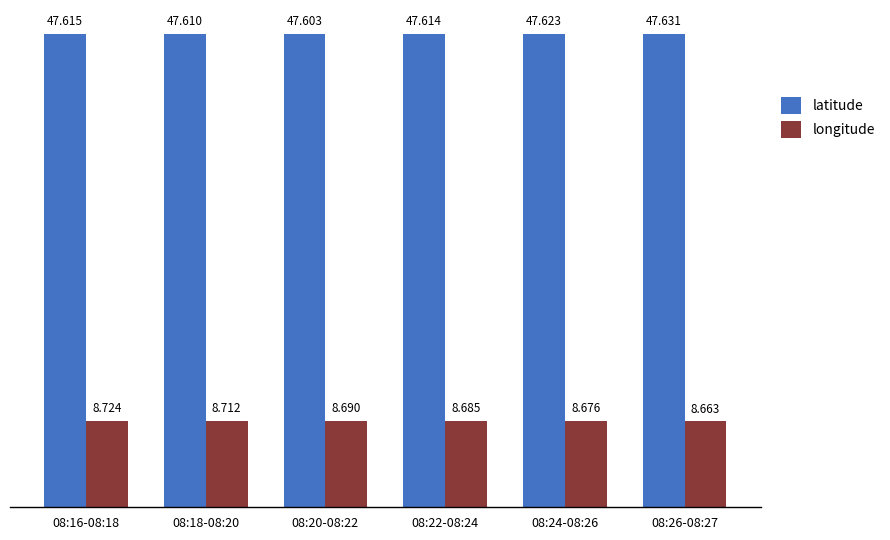

How many distinct data groups are displayed?

2